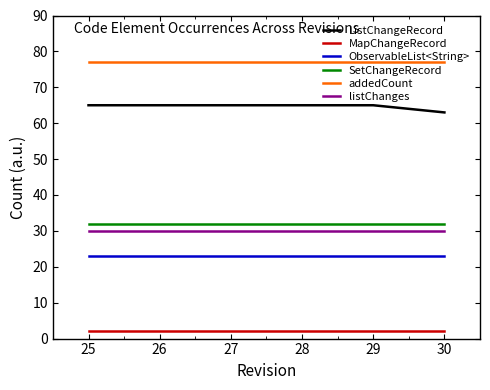

What are all the series names shown in the legend?

ListChangeRecord, MapChangeRecord, ObservableList<String>, SetChangeRecord, addedCount, listChanges